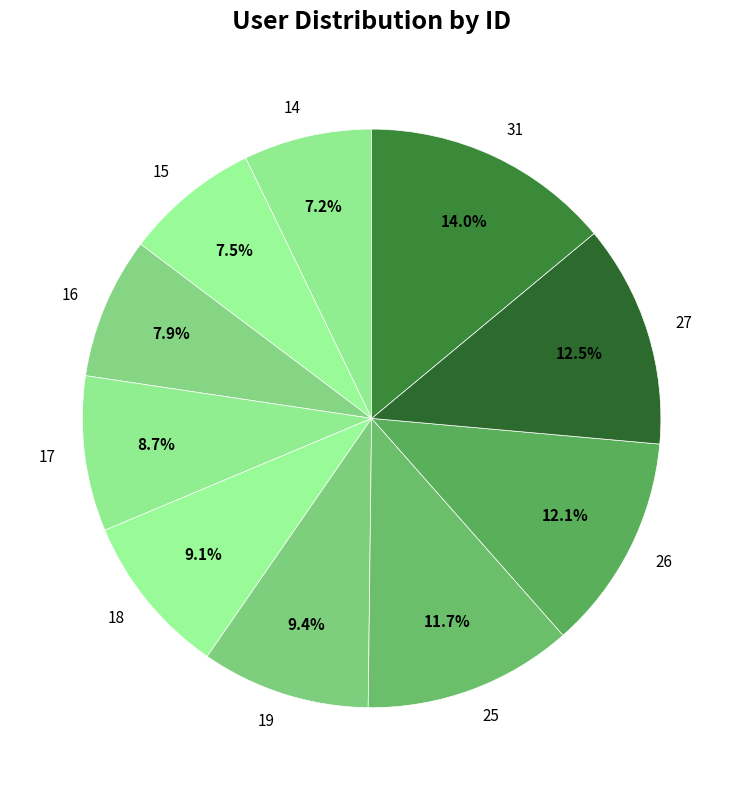

Count the number of slices in the pie.

10